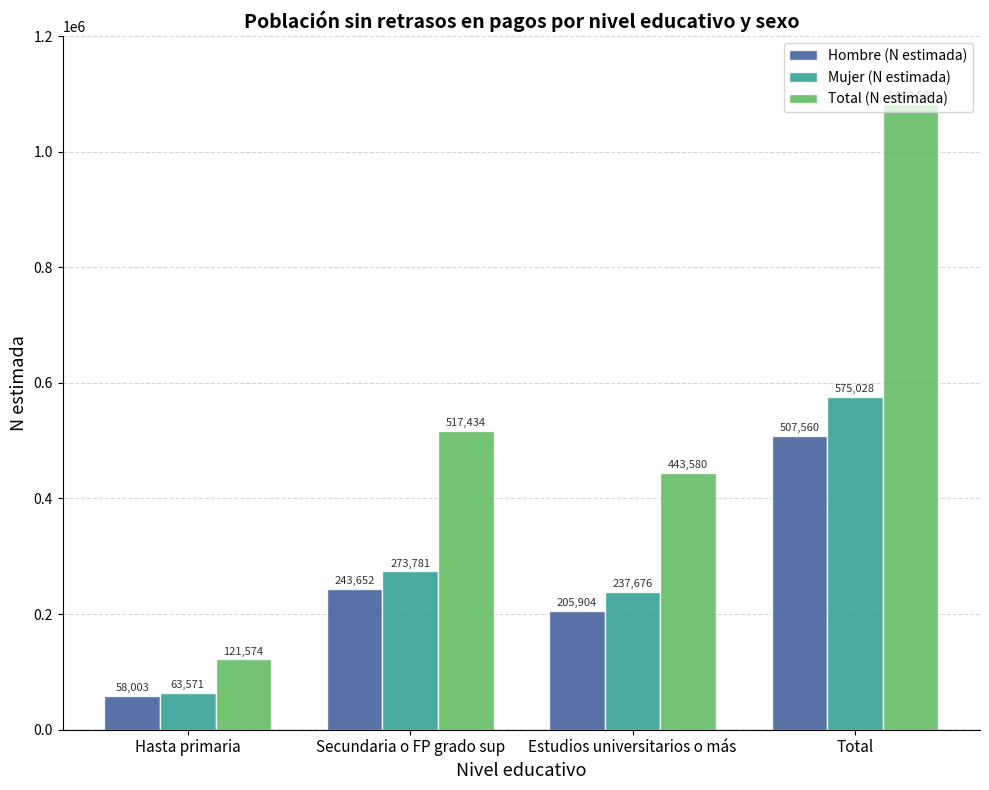

List the series in order of their peak value, highest first.

Total (N estimada), Mujer (N estimada), Hombre (N estimada)